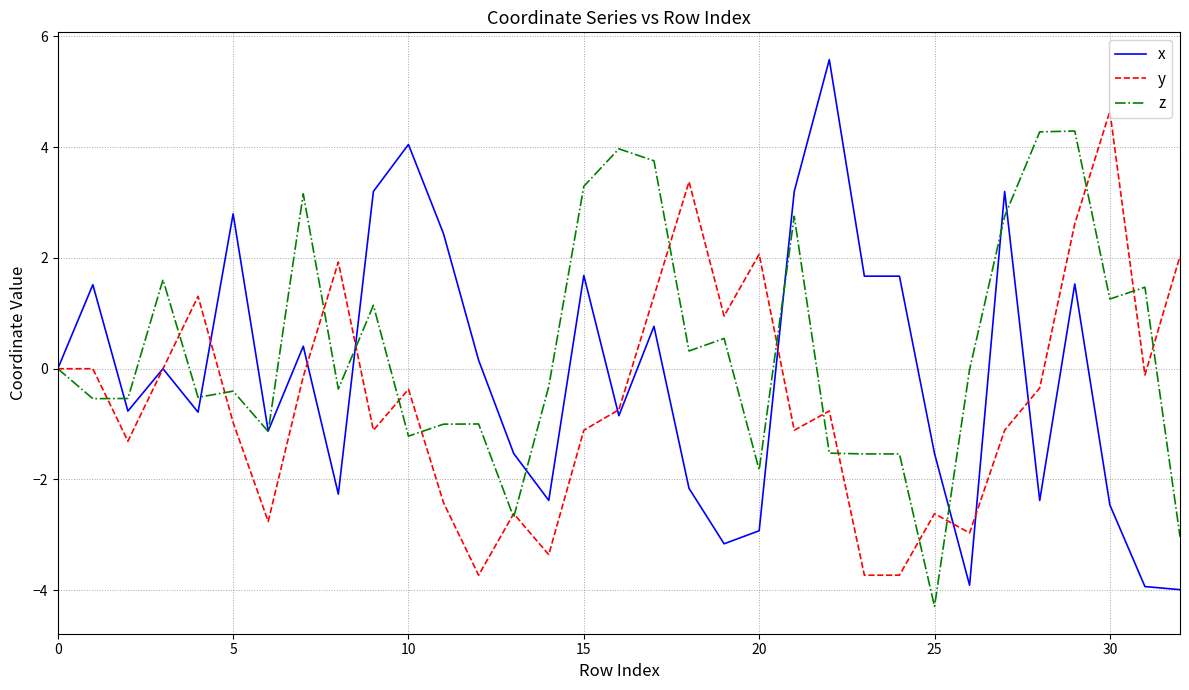

What is the lowest value of the x series?

-4.0